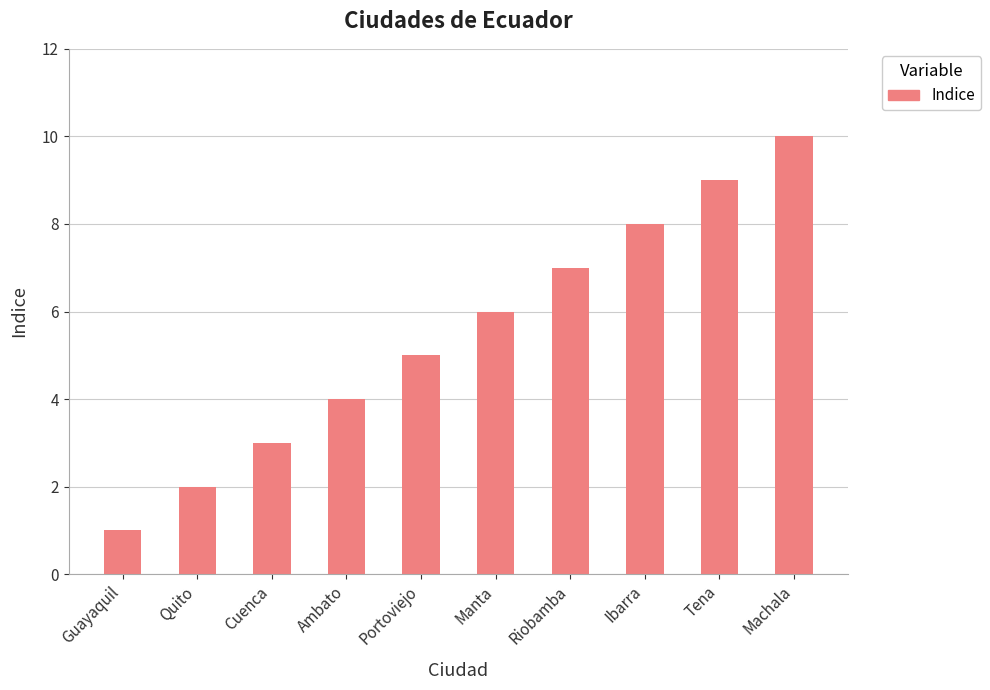

How many bars are there in total?

10